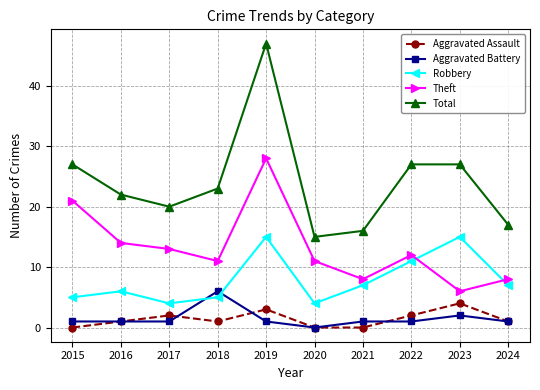

Reading left to right, what are all the values shown in this chart?

Aggravated Assault: 2015=0	2016=1	2017=2	2018=1	2019=3	2020=0	2021=0	2022=2	2023=4	2024=1
Aggravated Battery: 2015=1	2016=1	2017=1	2018=6	2019=1	2020=0	2021=1	2022=1	2023=2	2024=1
Robbery: 2015=5	2016=6	2017=4	2018=5	2019=15	2020=4	2021=7	2022=11	2023=15	2024=7
Theft: 2015=21	2016=14	2017=13	2018=11	2019=28	2020=11	2021=8	2022=12	2023=6	2024=8
Total: 2015=27	2016=22	2017=20	2018=23	2019=47	2020=15	2021=16	2022=27	2023=27	2024=17